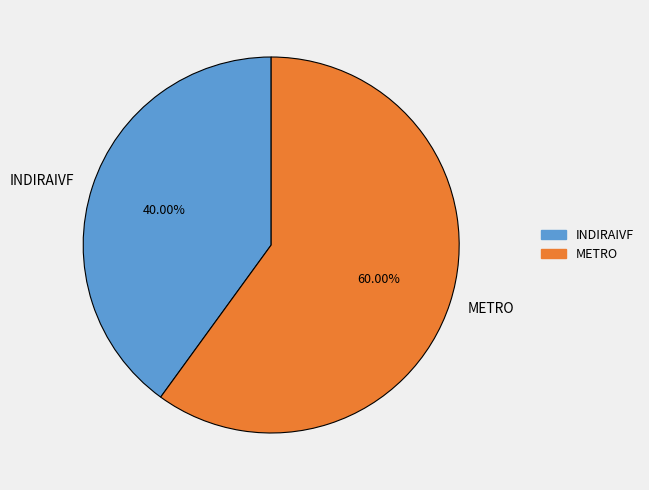

Is it true that INDIRAIVF is 40% of the pie?

True